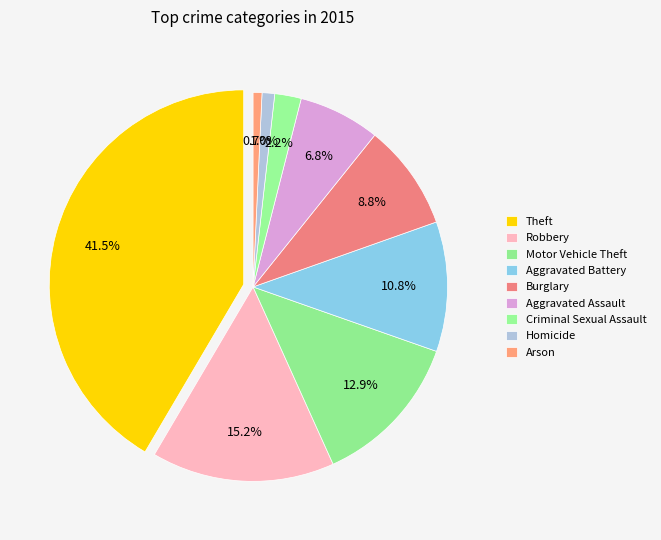

How many segments does this pie chart have?

9